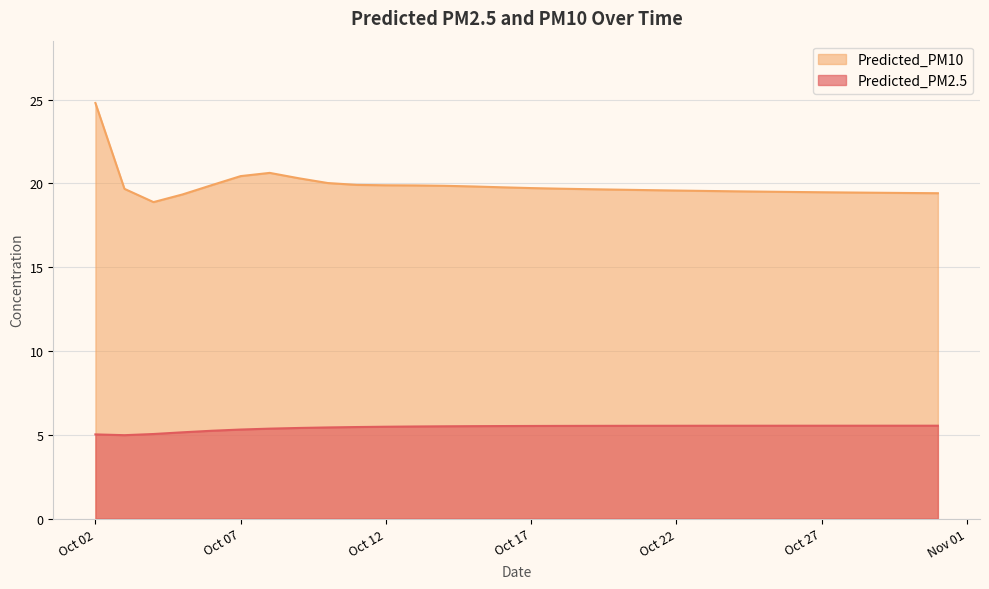

True or false: Predicted_PM10 and Predicted_PM2.5 intersect in this chart.

False